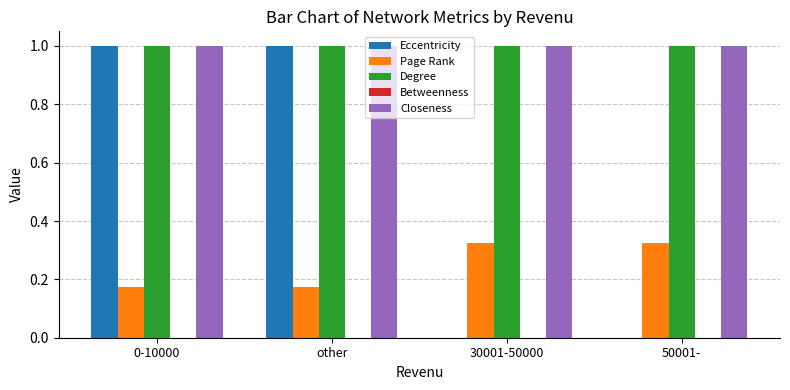

What is the maximum value shown in the chart?

1.0